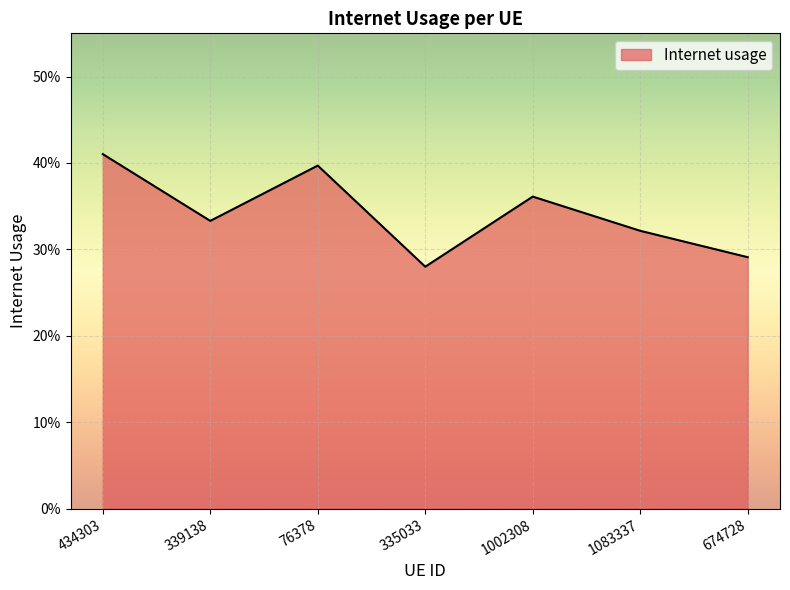

Is this an area chart (filled region under the line)?

Yes